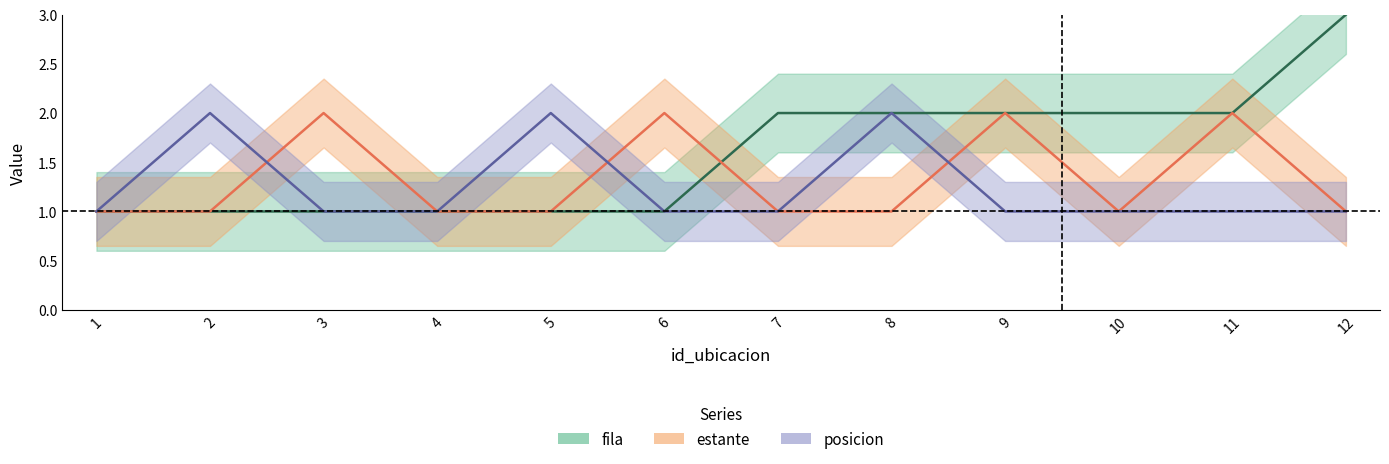

Between 8 and 9, which is larger?

8